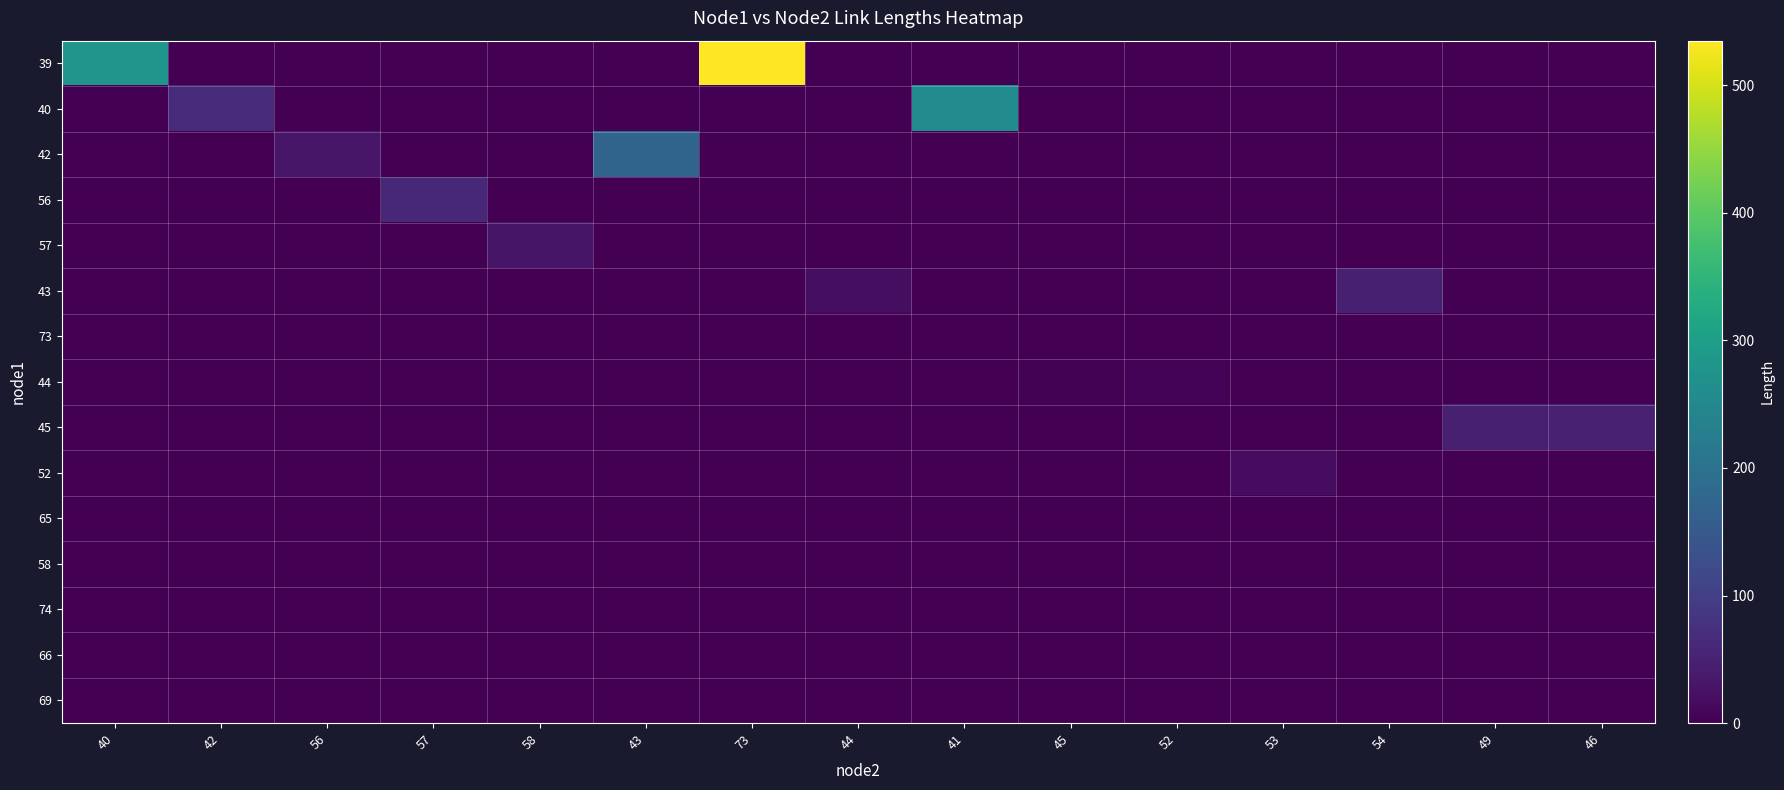

What is the maximum value shown in the chart?

534.8